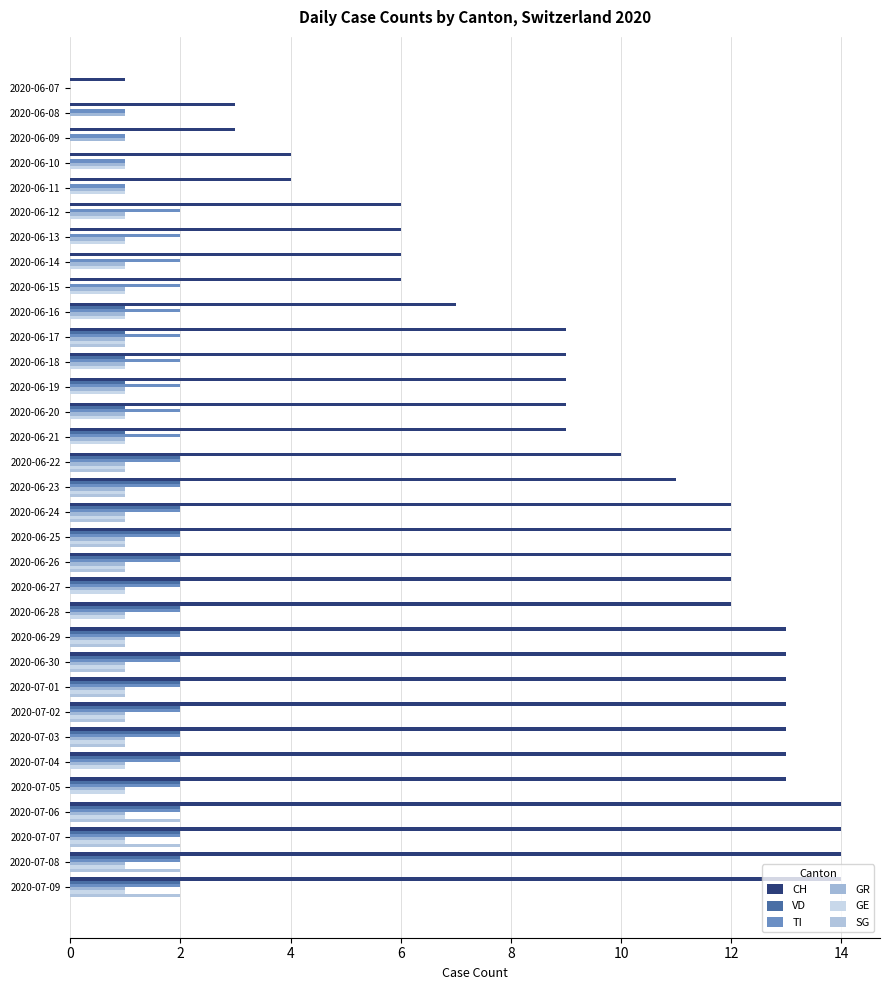

Count the number of categories in the chart.

33